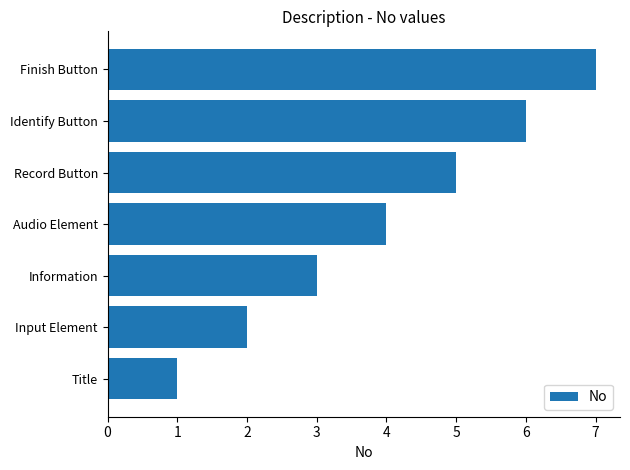

What is the ratio of the value at Input Element to the value at Finish Button?

0.3